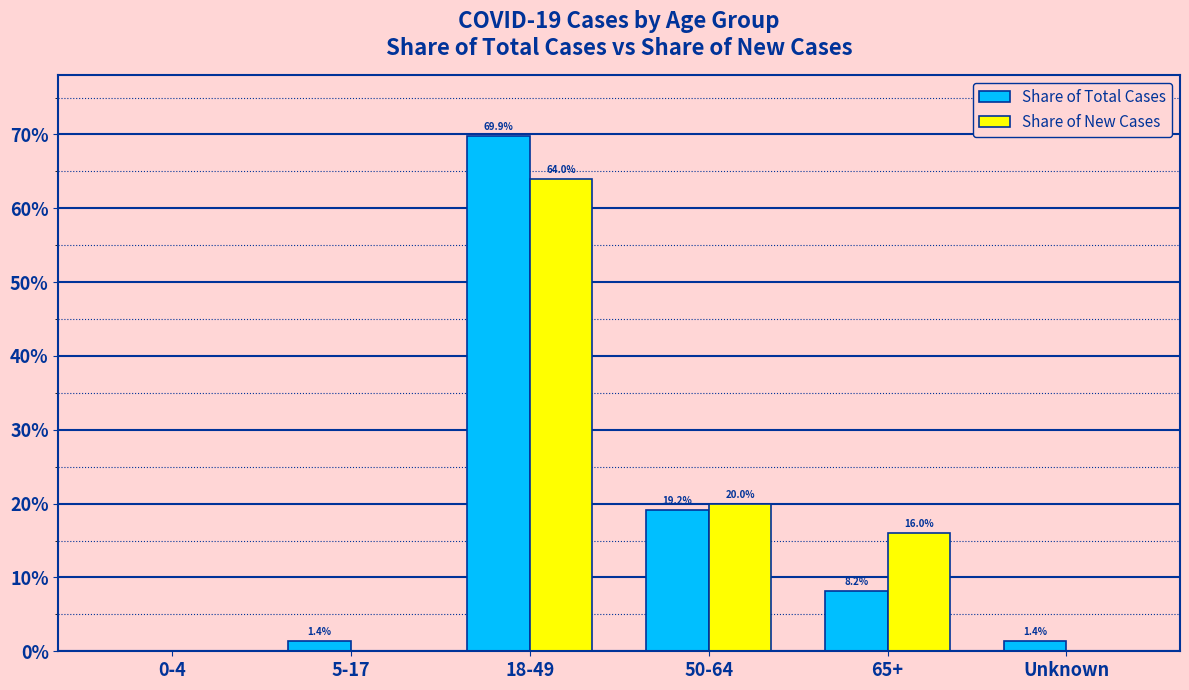

The Share of New Cases series shows 0.2 at 50-64. True or false?

True